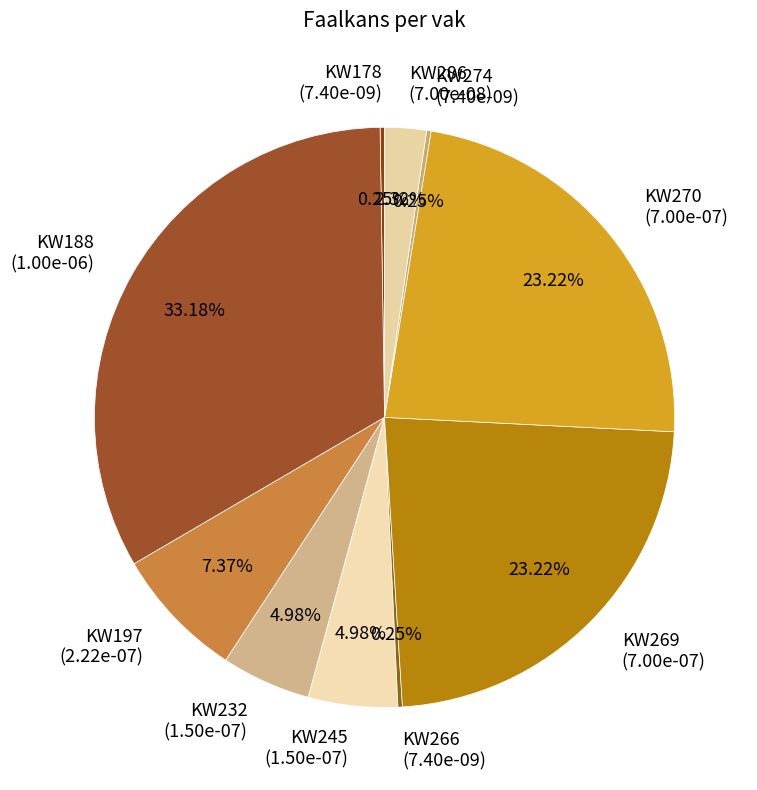

Does KW286 (7.00e-08) represent more than half of the total?

No